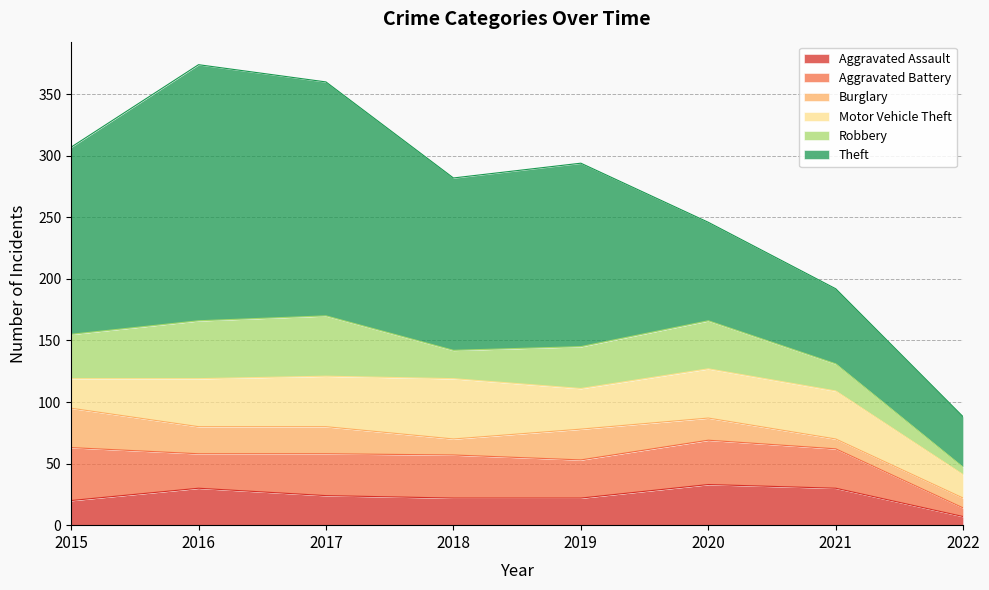

Which has a higher value, 2021 or 2022?

2021